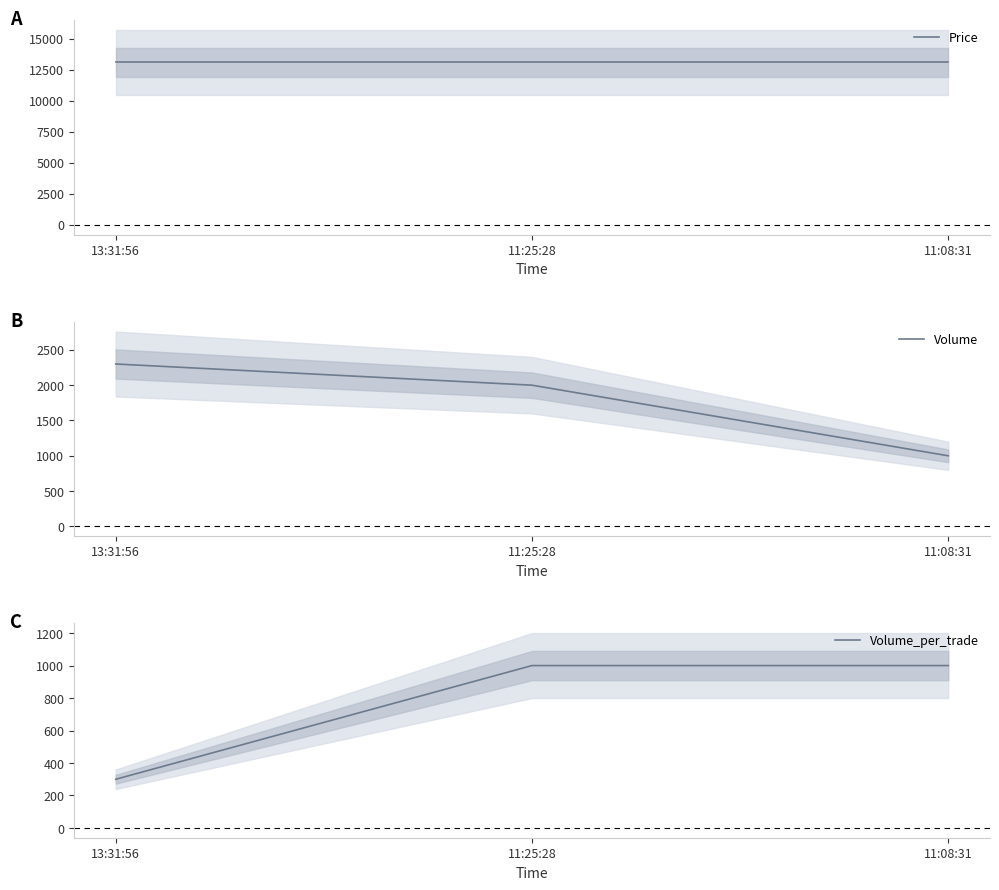

True or false: Volume_per_trade has a value of 535 at 13:31:56.

False